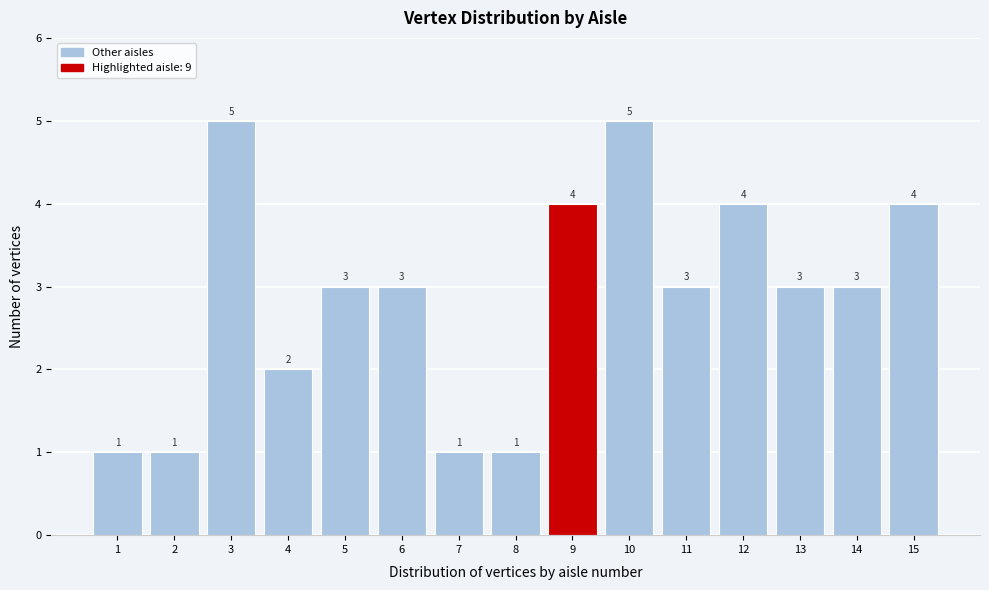

What is the height of the bar covering 10.5 to 11.5 on the x-axis?

3